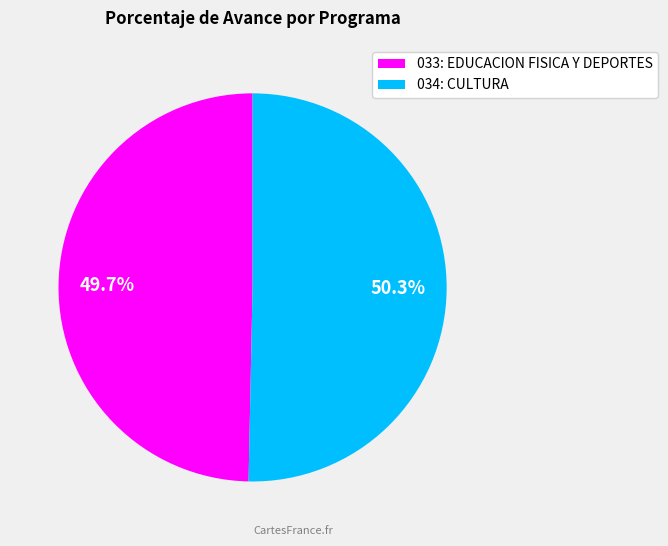

To the nearest percent, what percentage of the pie is 034: CULTURA?

50%